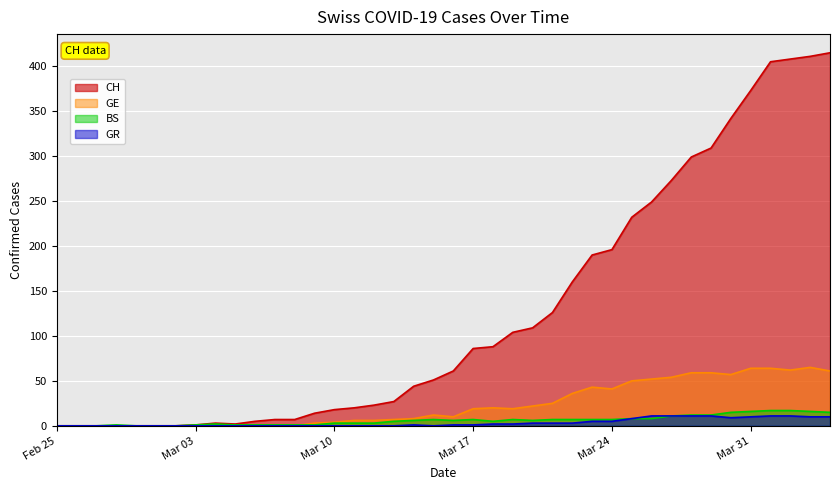

What are all the series names shown in the legend?

CH, GE, BS, GR